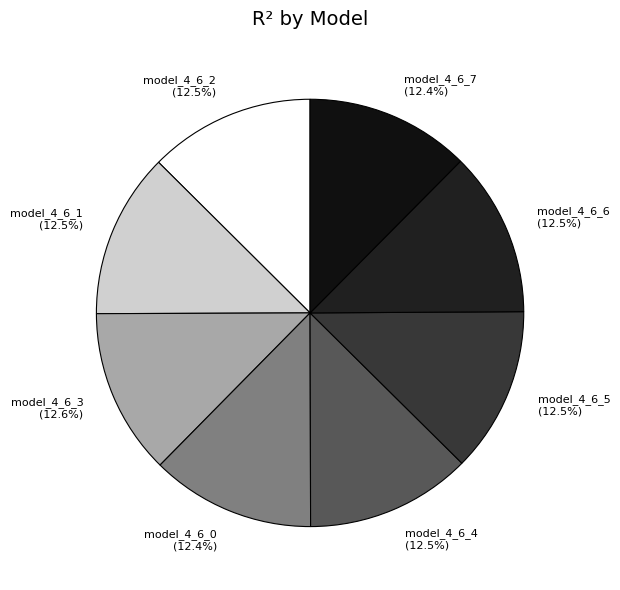

How much of the chart is everything except model_4_6_6?

87.5%